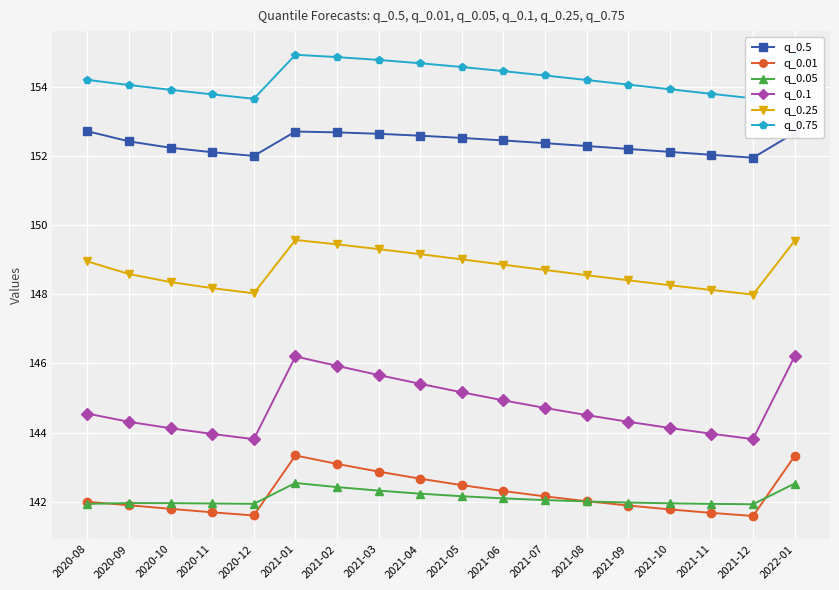

What are all the series names shown in the legend?

q_0.5, q_0.01, q_0.05, q_0.1, q_0.25, q_0.75